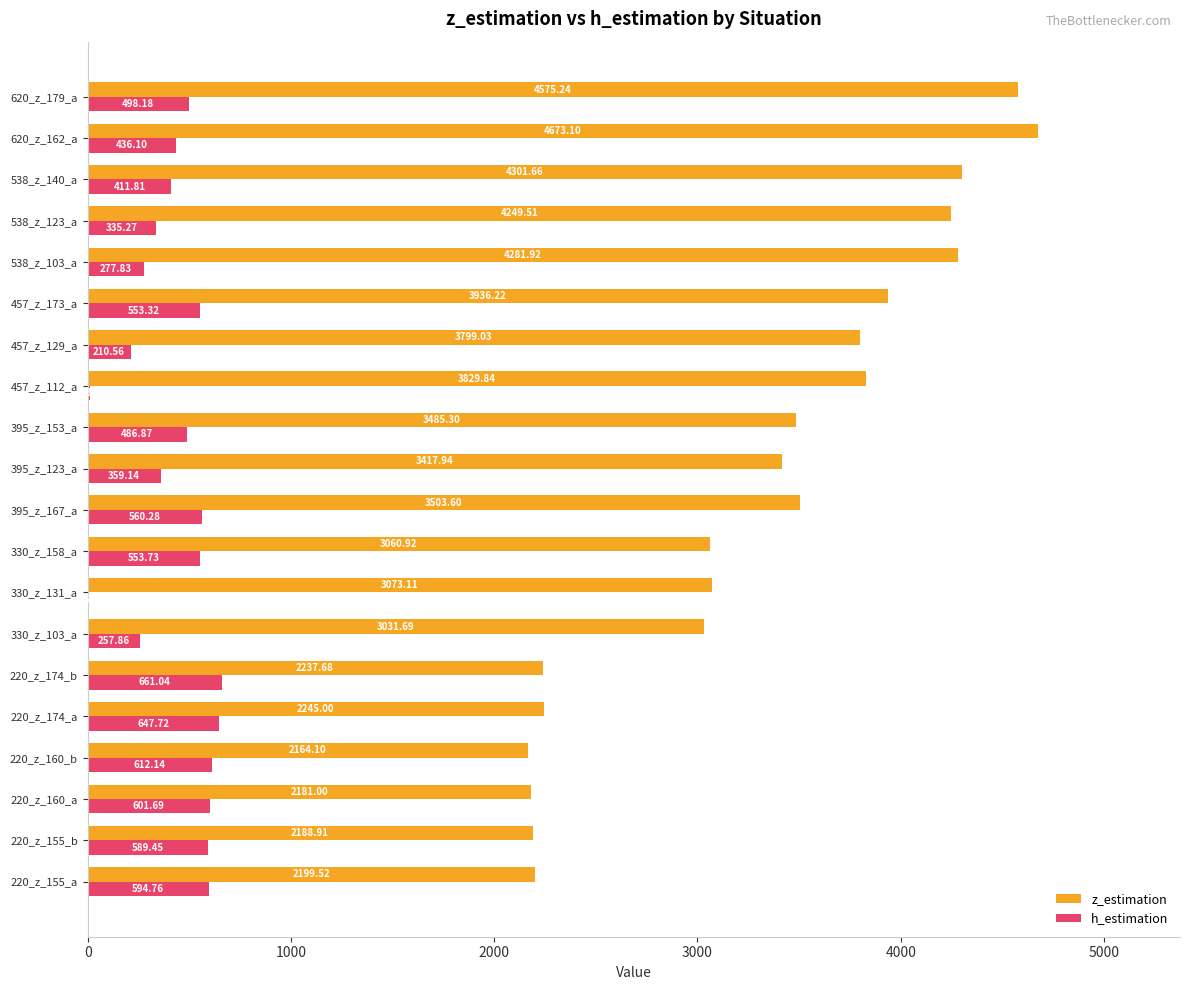

What is the sum of all h_estimation values?

8666.5